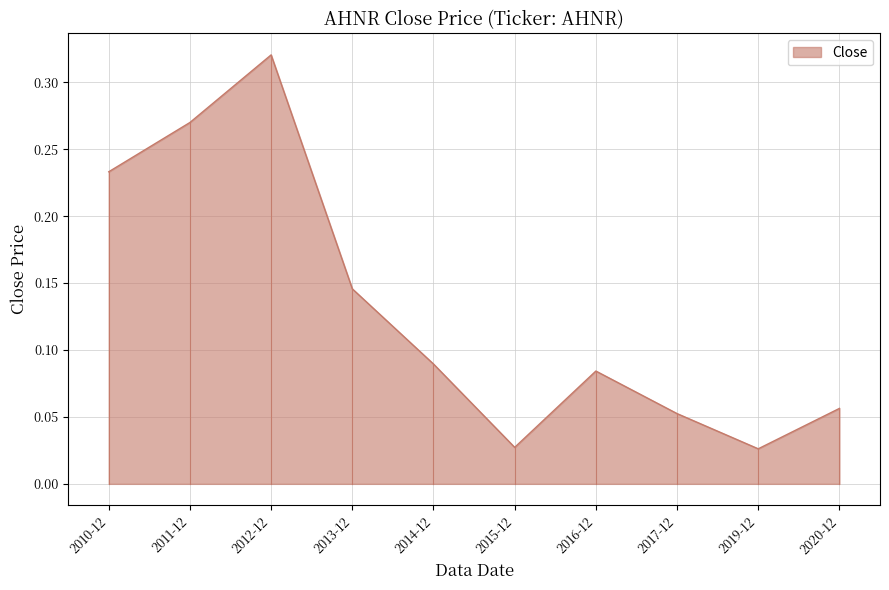

What position from the right is 2010-12?

10